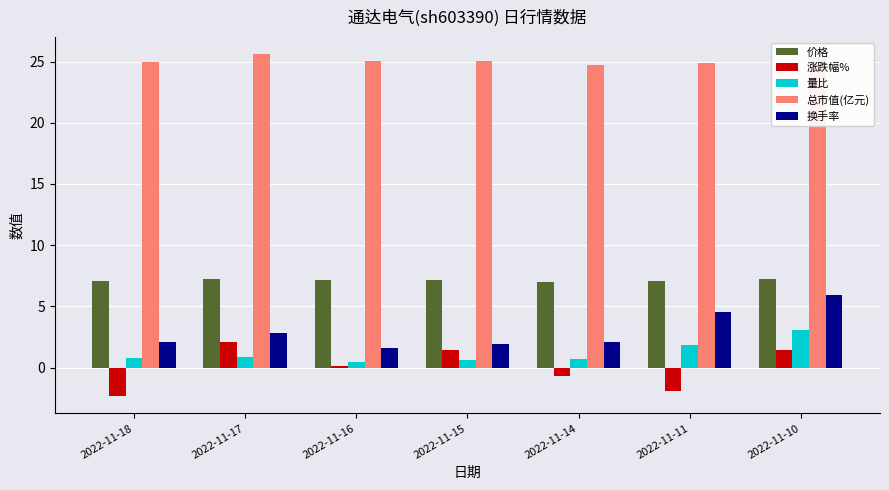

The 价格 series shows 2.6 at 2022-11-17. True or false?

False